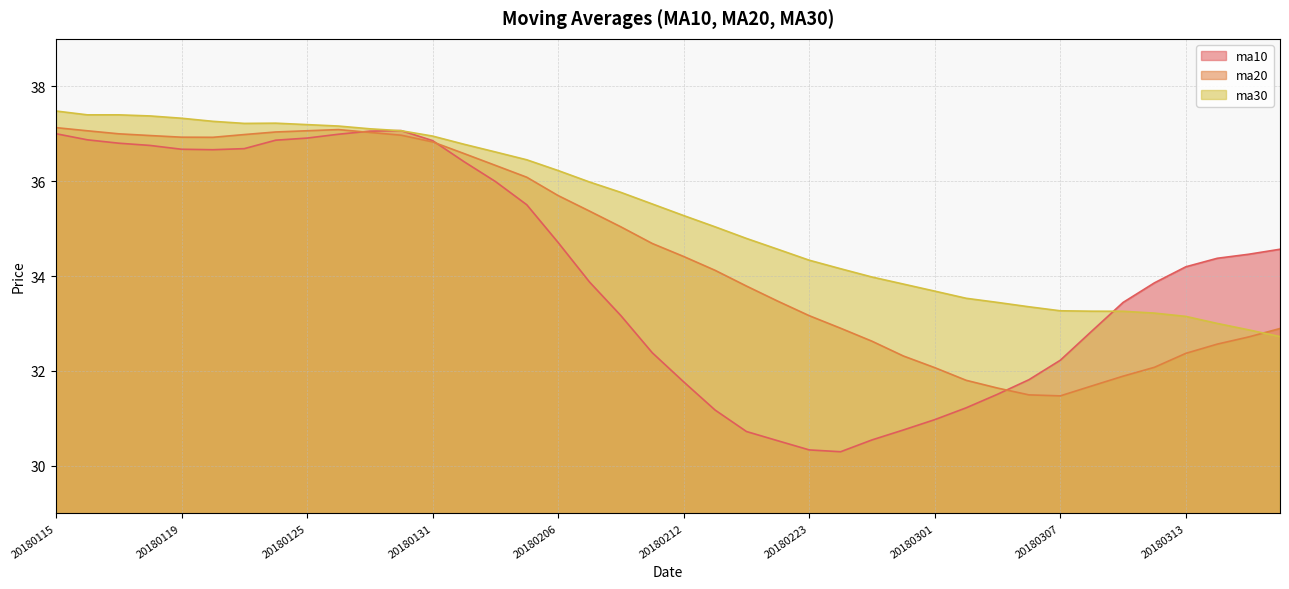

Rank the series by their average value, from highest to lowest.

ma30, ma20, ma10